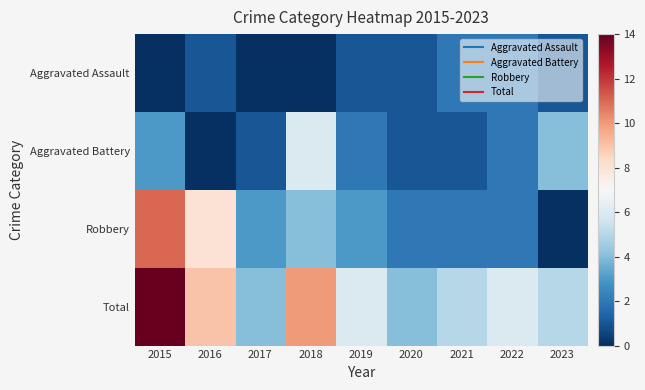

Reading left to right, what are all the values shown in this chart?

Aggravated Assault: 2015=0	2016=1	2017=0	2018=0	2019=1	2020=1	2021=2	2022=2	2023=1
Aggravated Battery: 2015=3	2016=0	2017=1	2018=6	2019=2	2020=1	2021=1	2022=2	2023=4
Robbery: 2015=11	2016=8	2017=3	2018=4	2019=3	2020=2	2021=2	2022=2	2023=0
Total: 2015=14	2016=9	2017=4	2018=10	2019=6	2020=4	2021=5	2022=6	2023=5